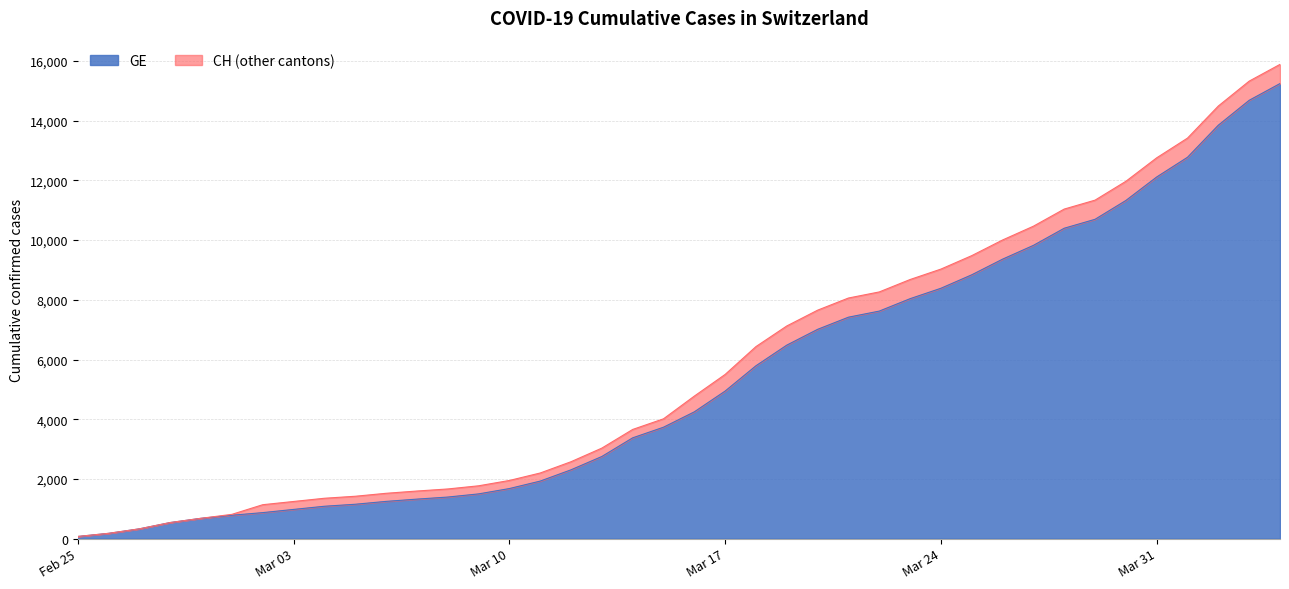

True or false: CH and GE intersect in this chart.

False